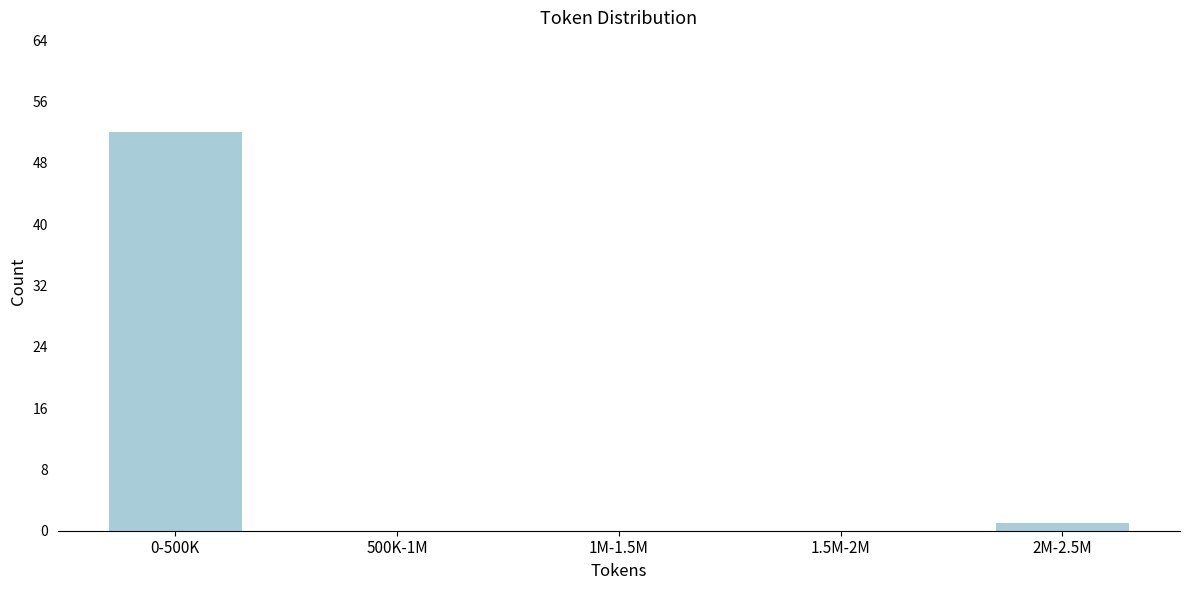

Reading left to right, what are all the values shown in this chart?

0-500K=52	500K-1M=0	1M-1.5M=0	1.5M-2M=0	2M-2.5M=1